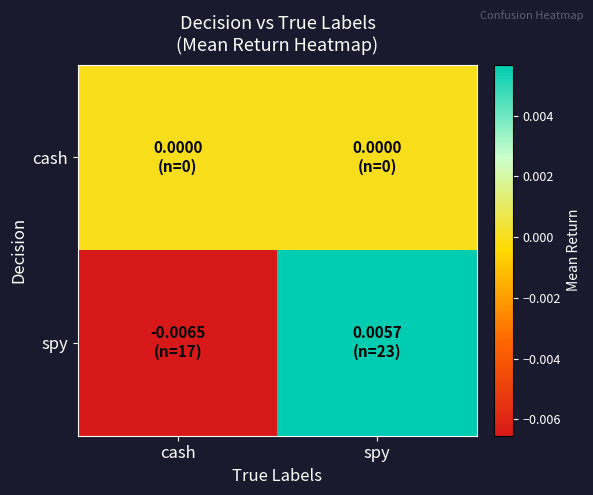

At which category does the chart reach its peak across all series?

spy